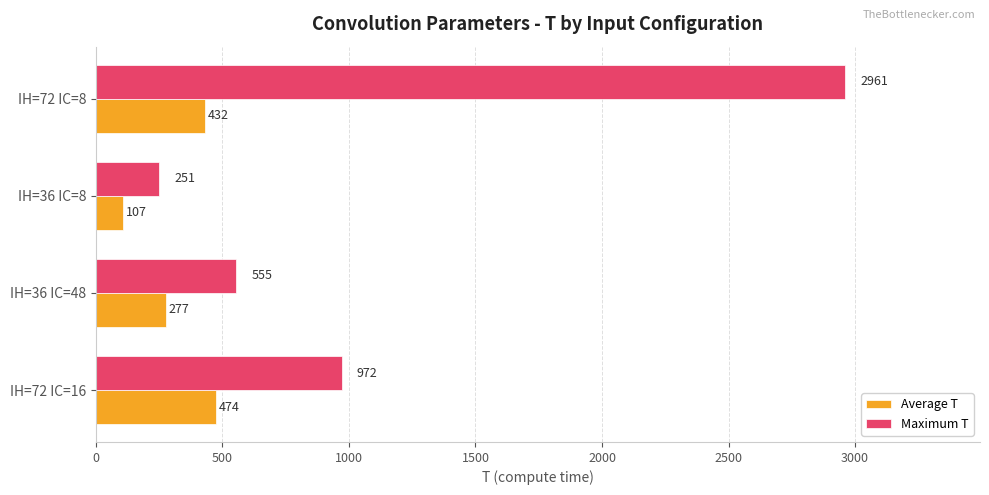

Which series changed the most between IH=72 IC=16 and IH=36 IC=48?

Maximum T